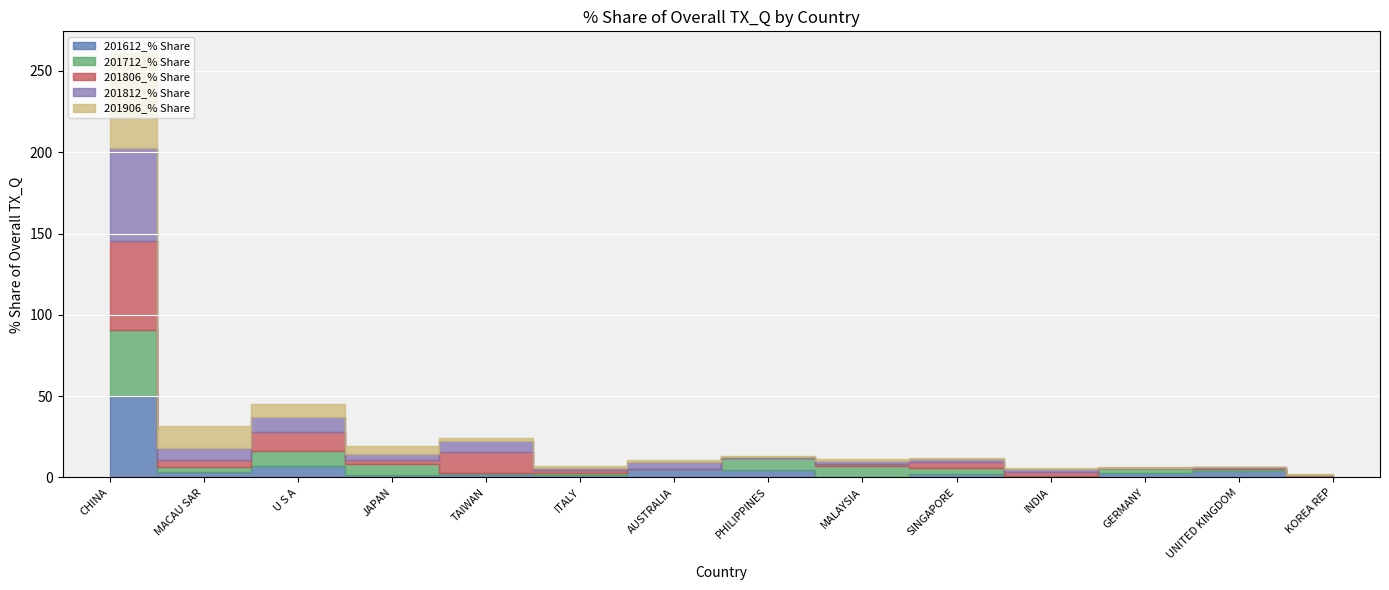

What are all the series names shown in the legend?

201612_% Share, 201712_% Share, 201806_% Share, 201812_% Share, 201906_% Share